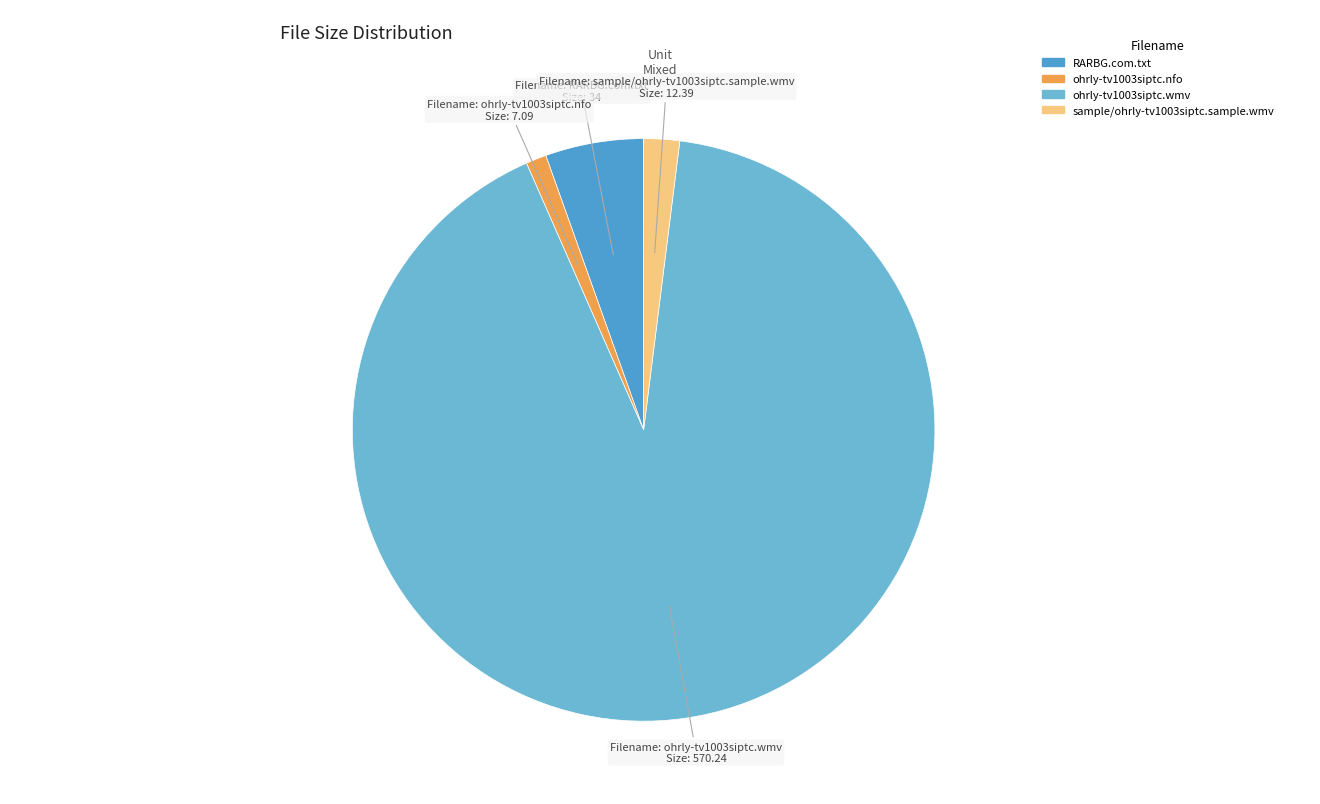

Which category has the smallest portion of the pie?

ohrly-tv1003siptc.nfo